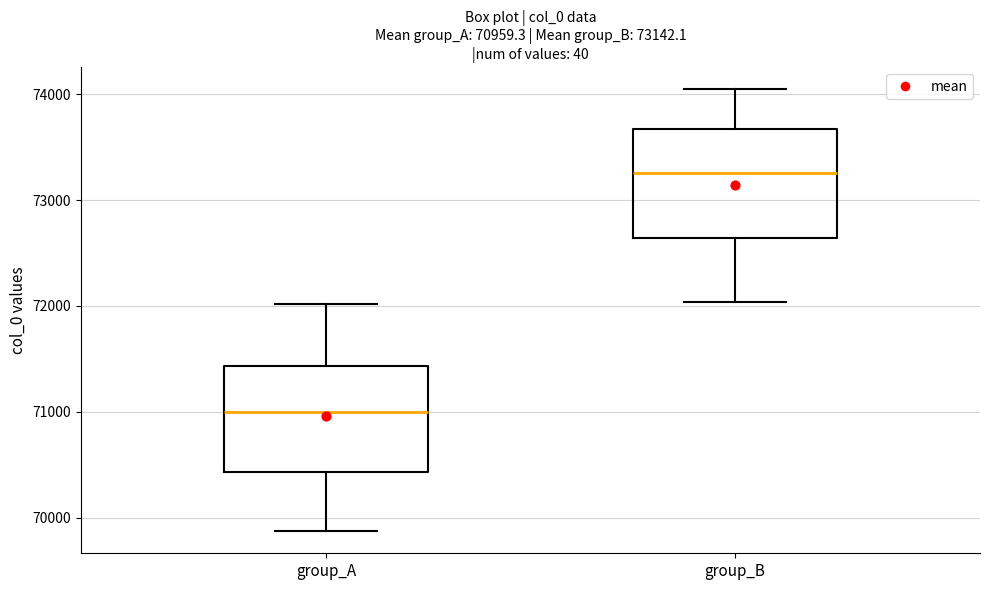

Which box has the lowest median line?

group_A